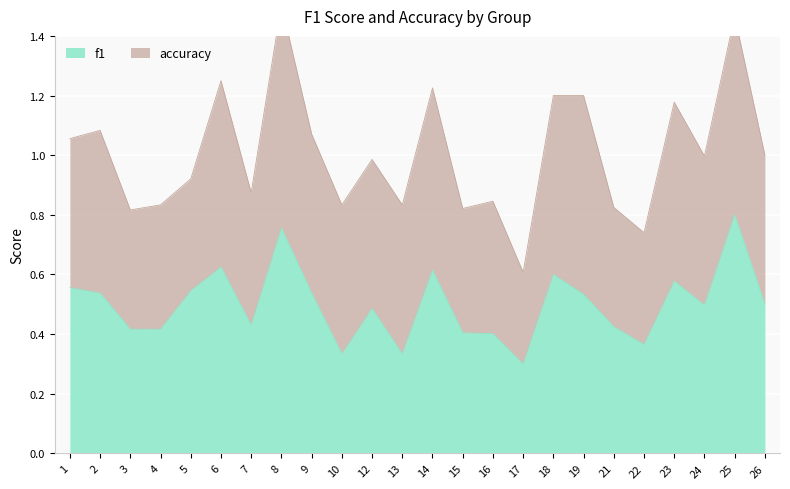

At which label does f1 reach its peak?

25